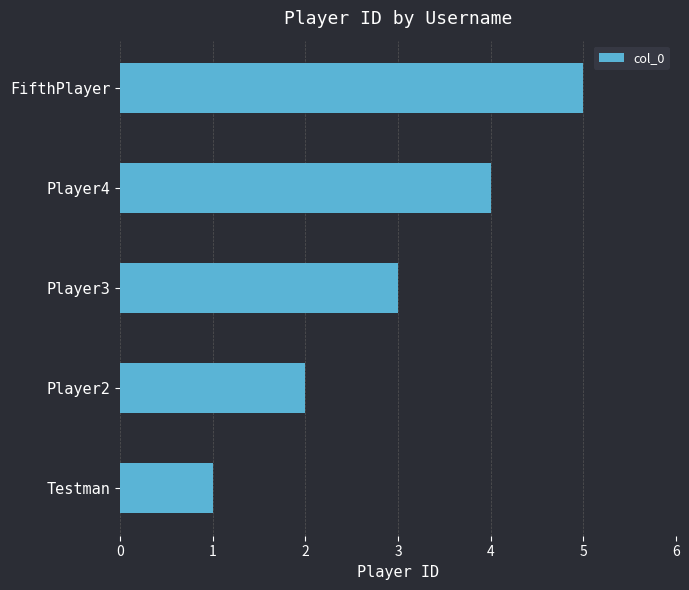

What is the smallest value displayed?

1